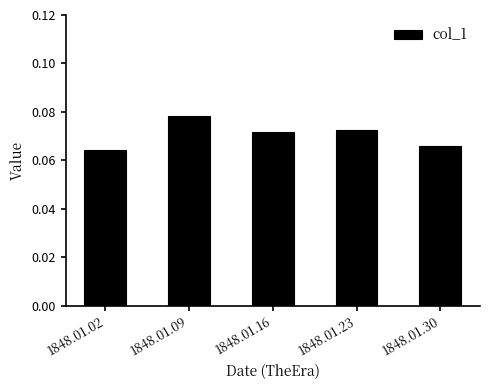

Count the values in the range 0 to 1.

5